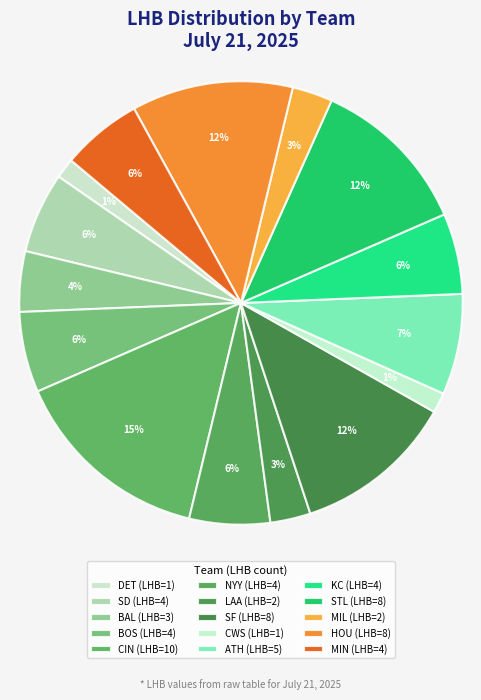

How many slices are in this pie chart?

15